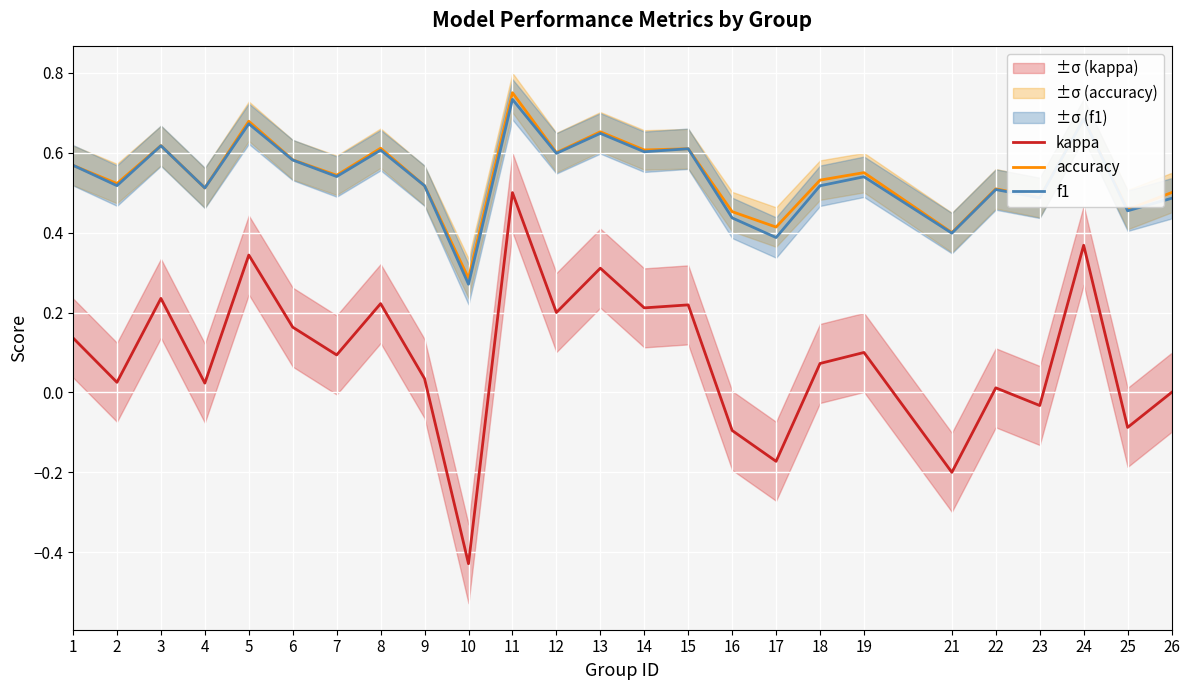

At which category does kappa reach its first local valley?

2